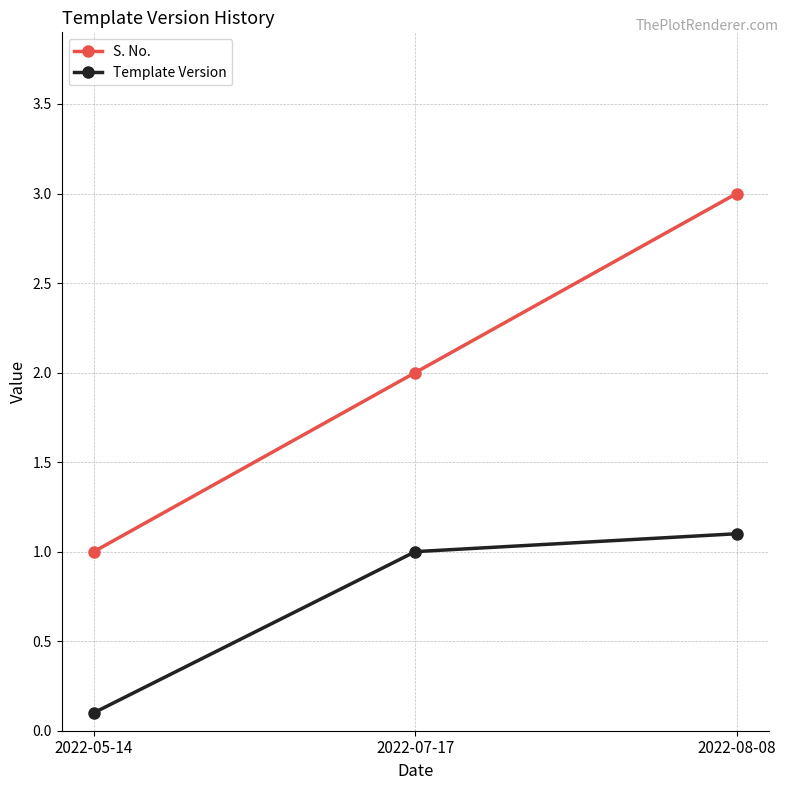

At which label is Template Version closest to 0?

2022-05-14